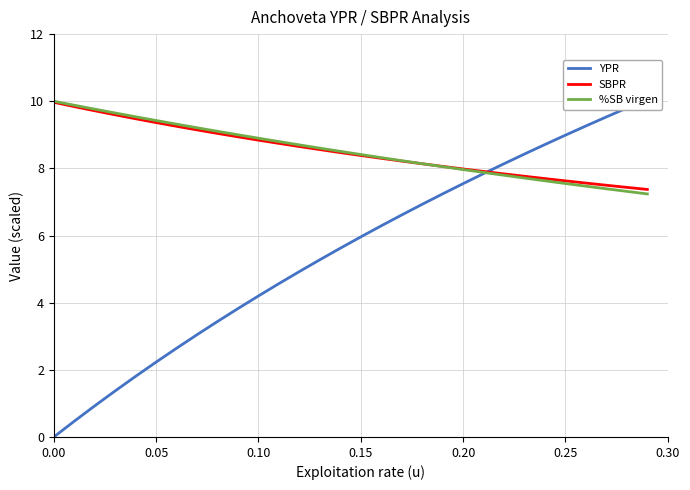

What is the minimum value for SBPR?

7.4